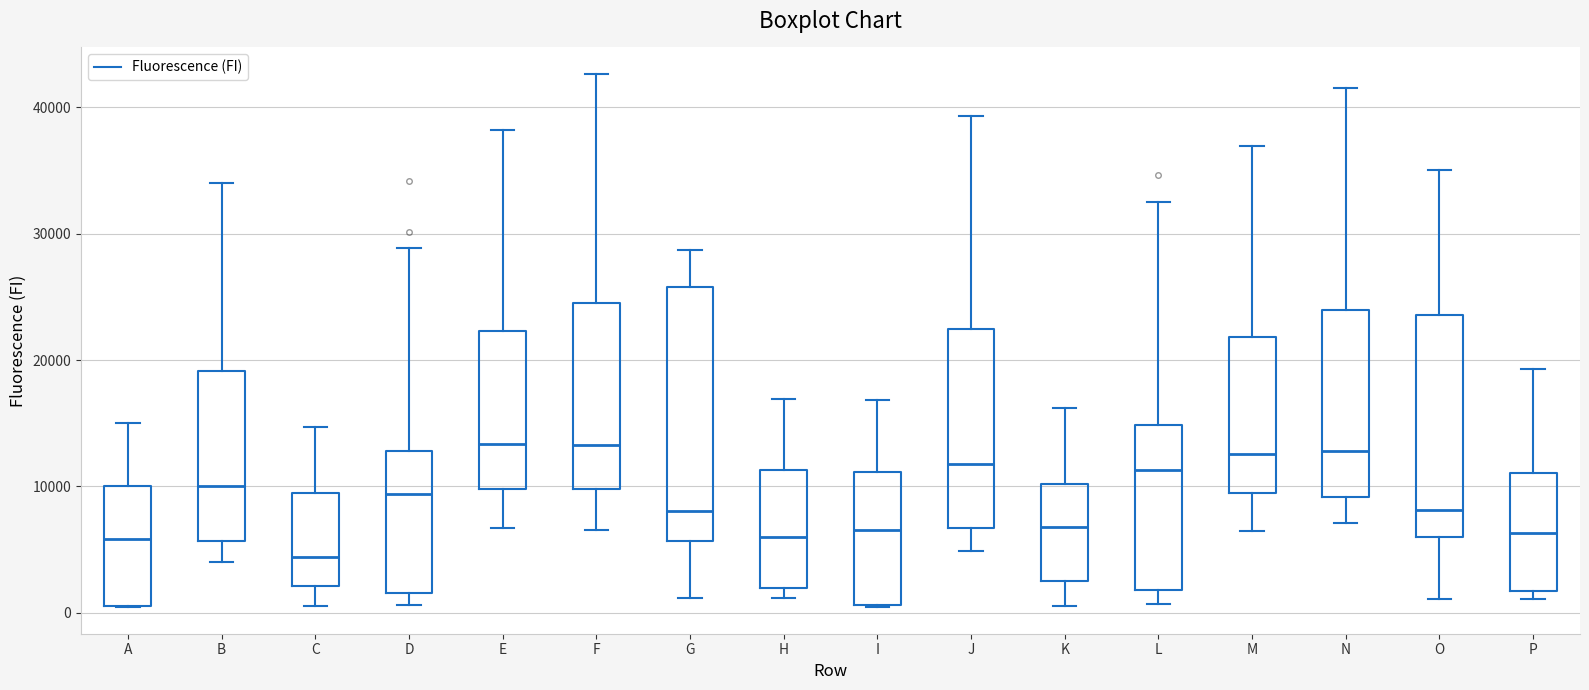

Which box is the tallest, from its lower edge to its upper edge?

G